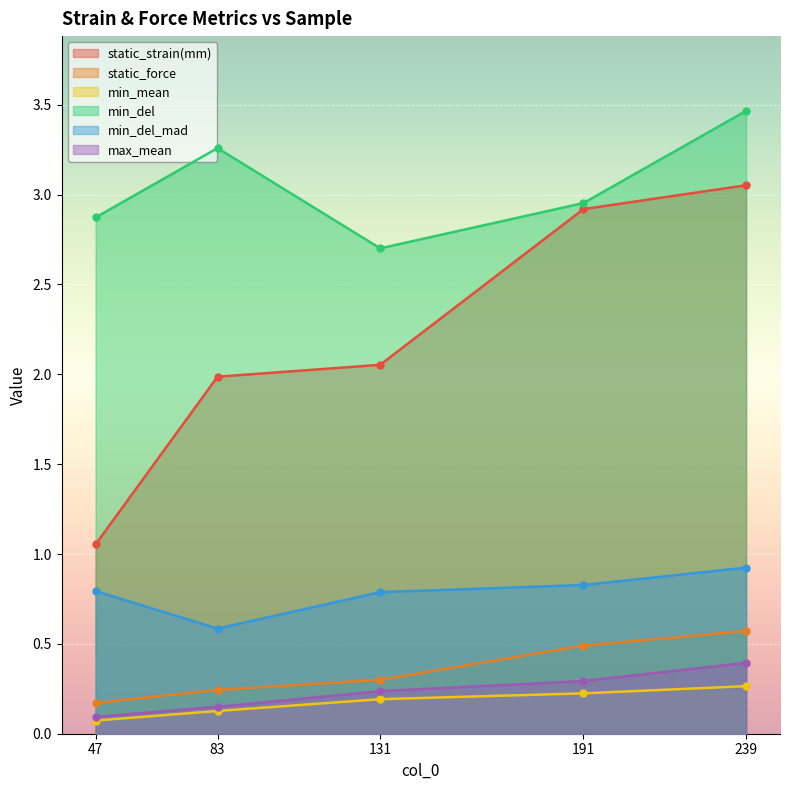

At 83, list the series in order from largest to smallest.

min_del, static_strain(mm), min_del_mad, static_force, max_mean, min_mean